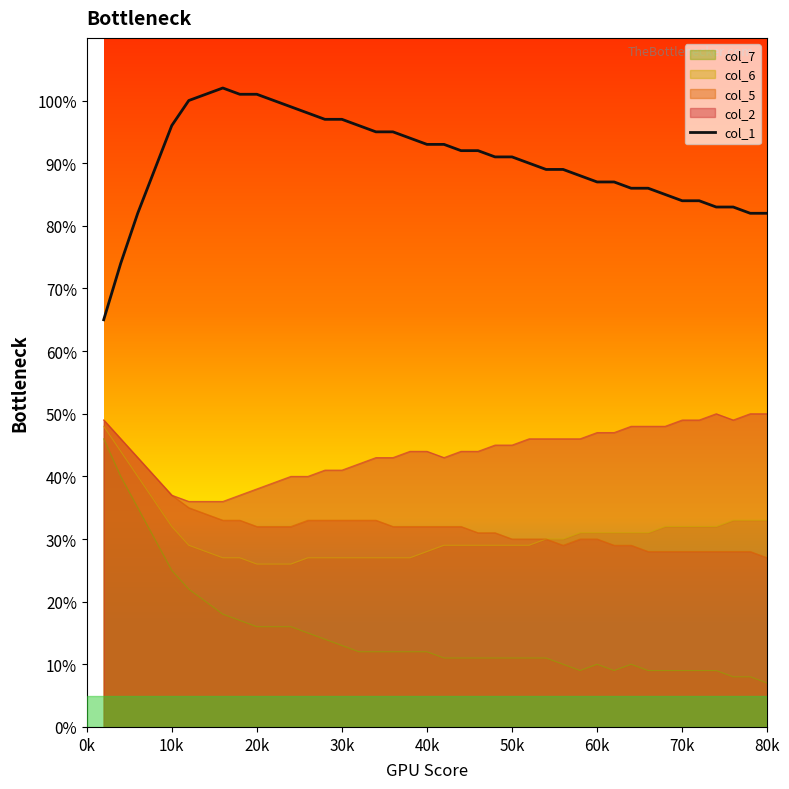

How many interior local peaks (higher than both neighbors) does the data have?

1